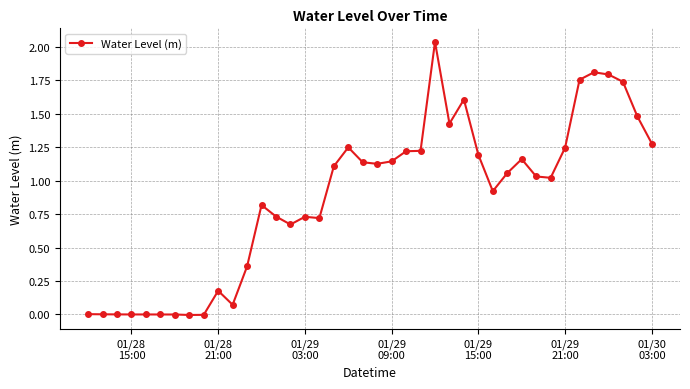

True or false: the data has more than 0 interior local peaks.

True